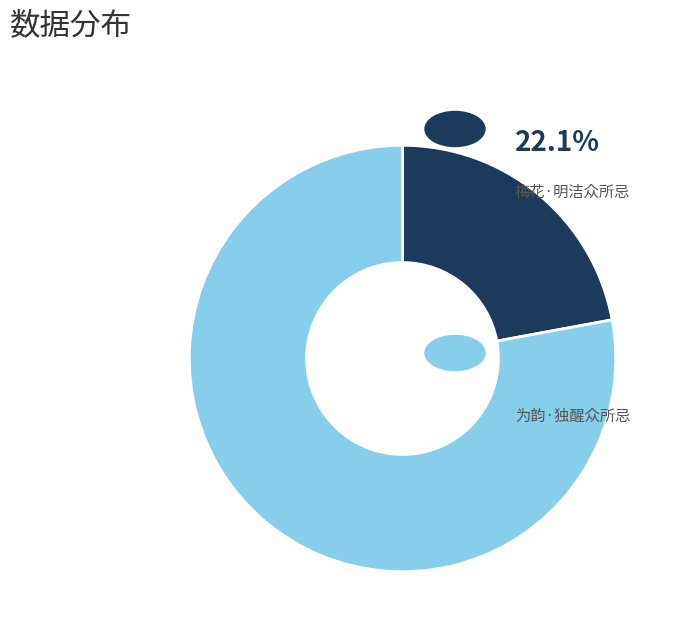

Is there a majority slice in this chart?

Yes